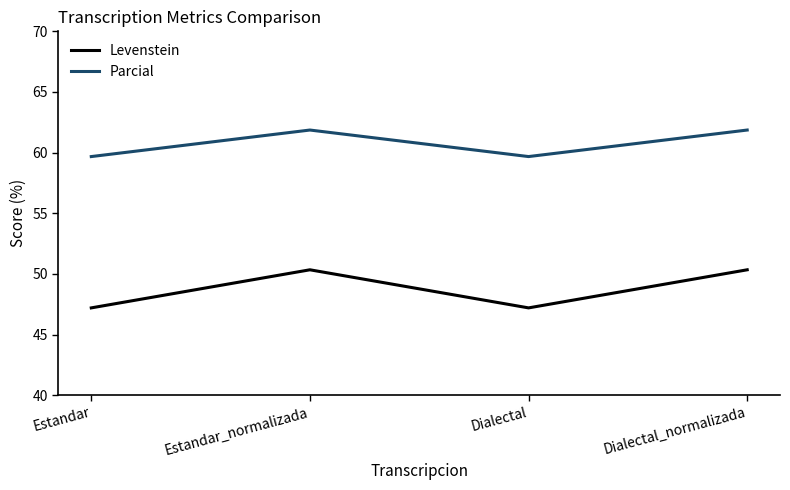

Reading left to right, transcribe all the data shown in this chart.

Levenstein: 47.2	50.3	47.2	50.3
Parcial: 59.7	61.9	59.7	61.9